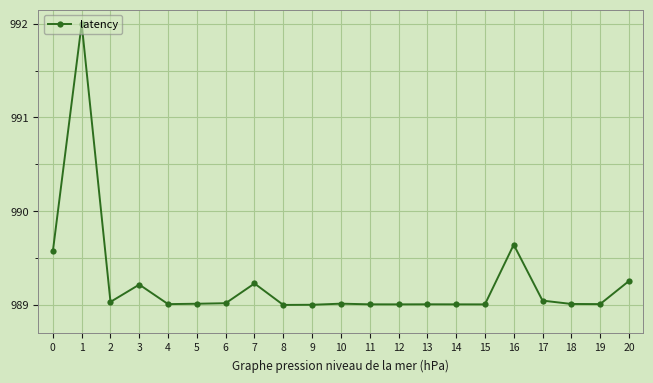

The value at 18 is 989.0. True or false?

True